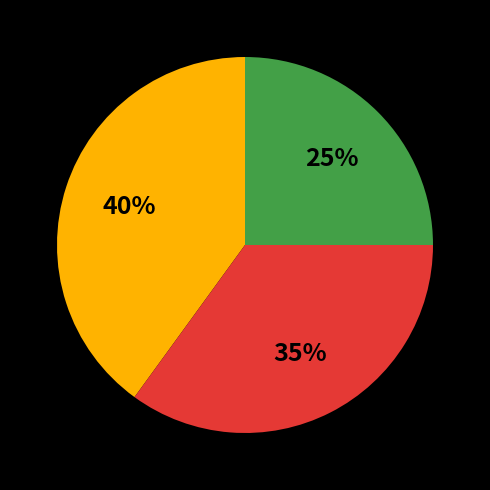

Is there a majority slice in this chart?

No